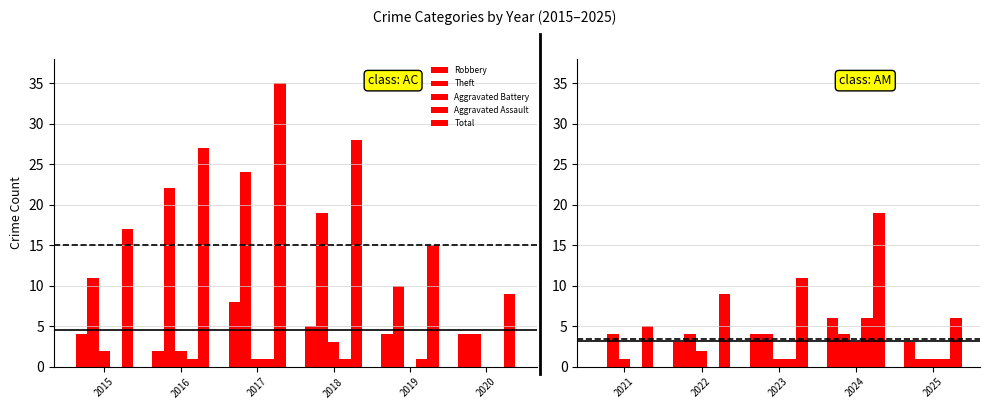

What is the value of the Robbery bar at the 5th from the left?

4